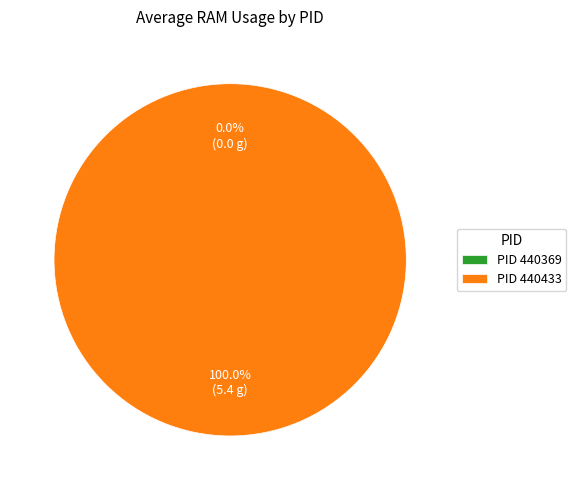

True or false: 440369 accounts for 12% of the total.

False